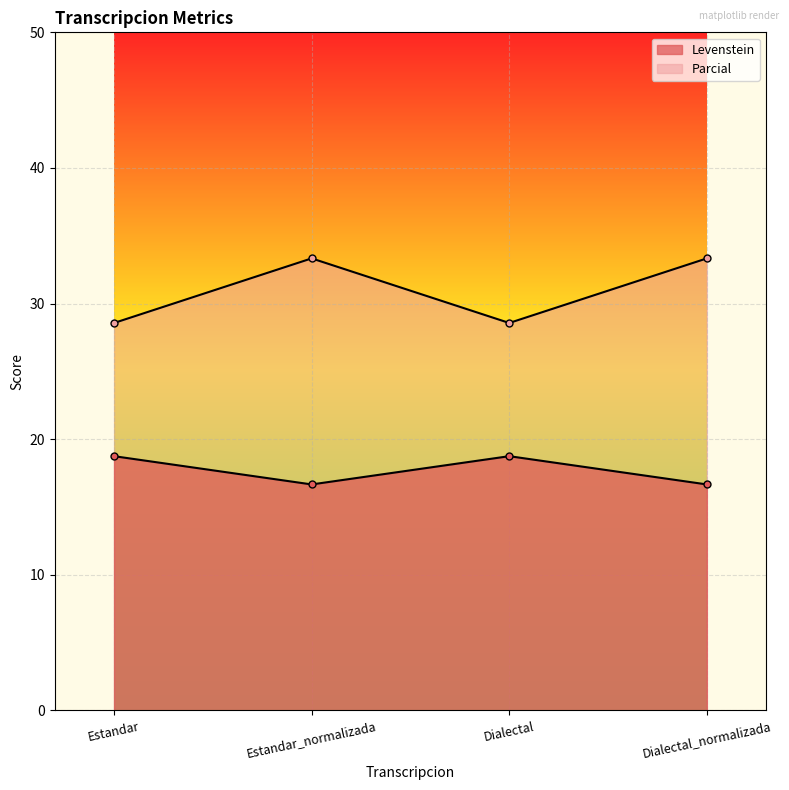

What is the difference between the highest and lowest values at Dialectal?

9.8